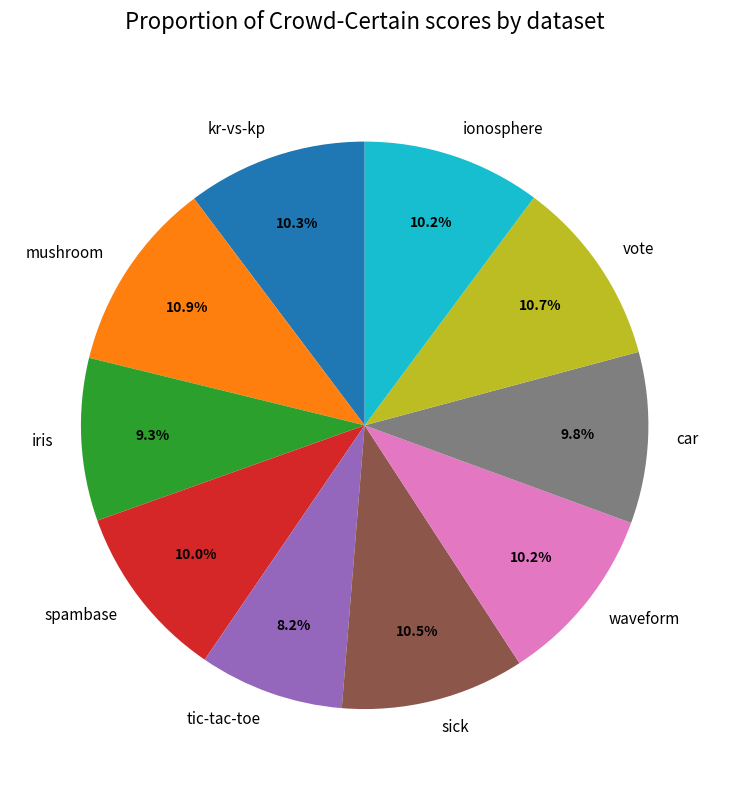

Which has a higher value, iris or sick?

sick